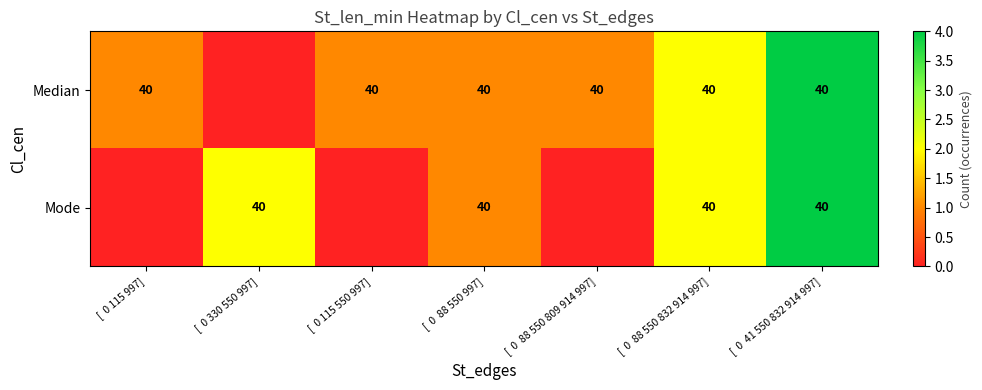

What is the total value across all series at [  0  41 550 832 914 997]?

80